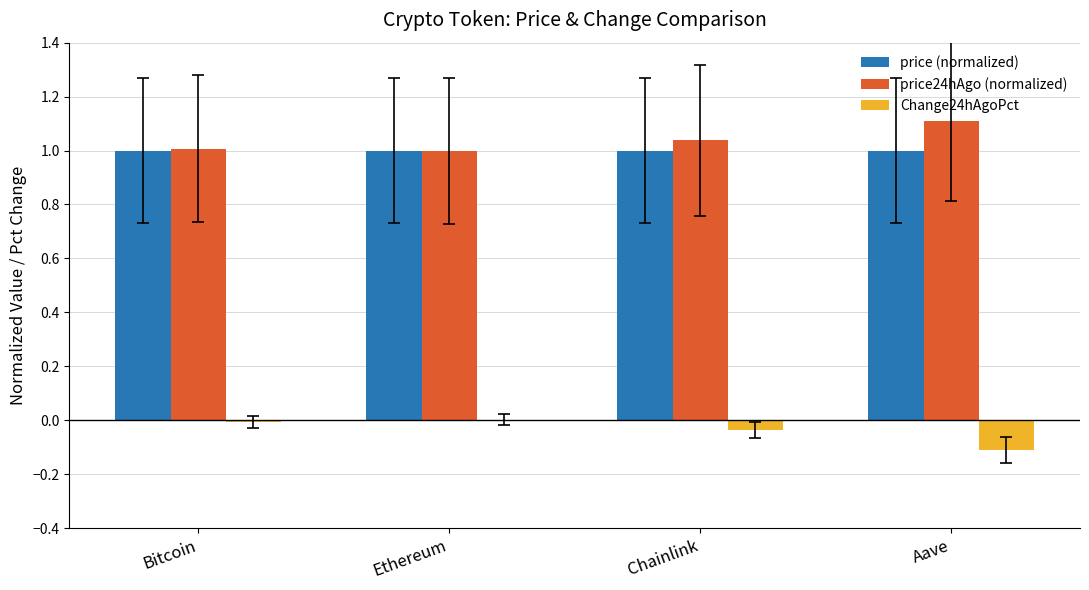

What is the sum of the price24hAgo (normalized) values at Aave and Bitcoin?

2.1